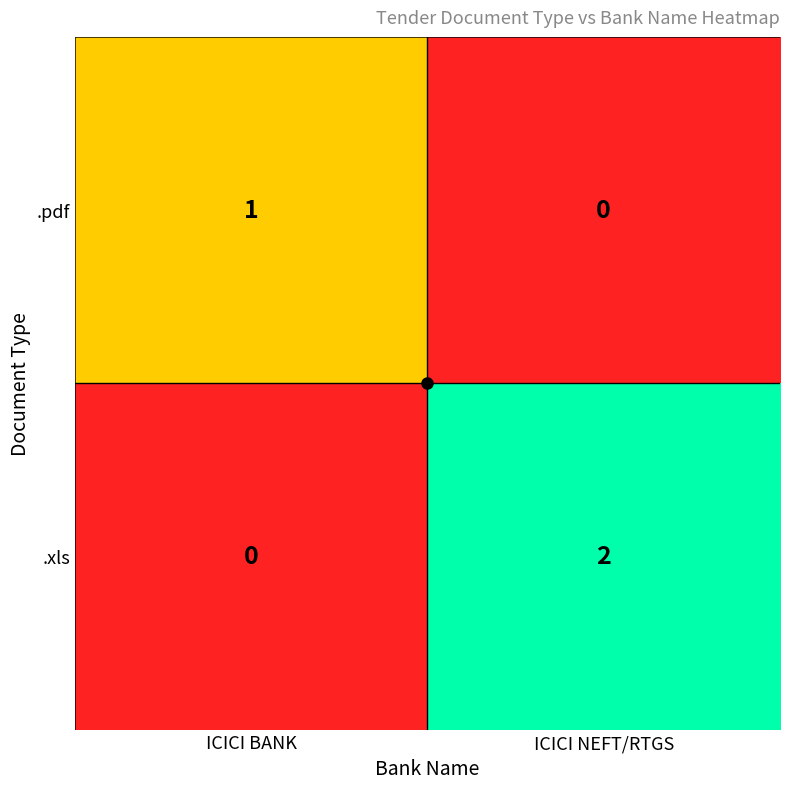

At which label is .pdf closest to 0?

ICICI NEFT/RTGS